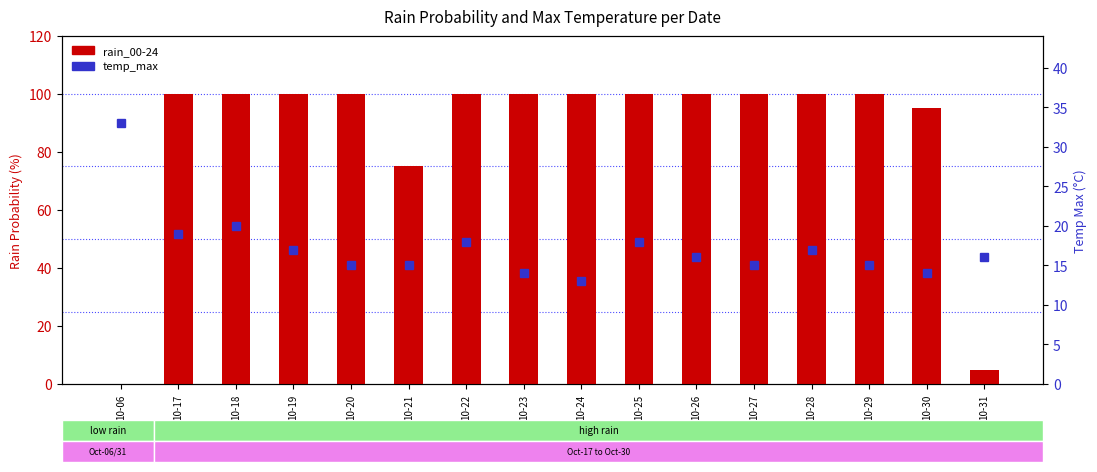

Does the chart contain stacked bars?

No